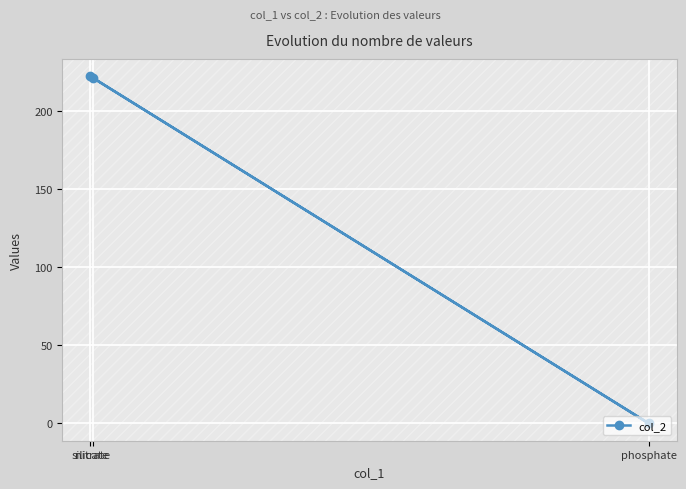

The value at phosphate is 0. True or false?

True